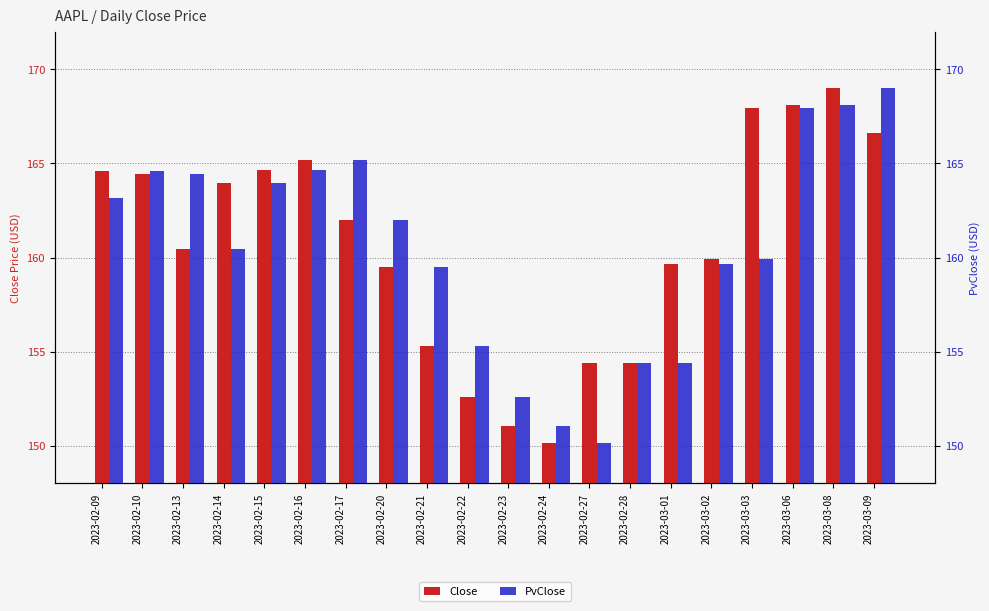

The PvClose series shows 154.4 at 2023-03-01. True or false?

True